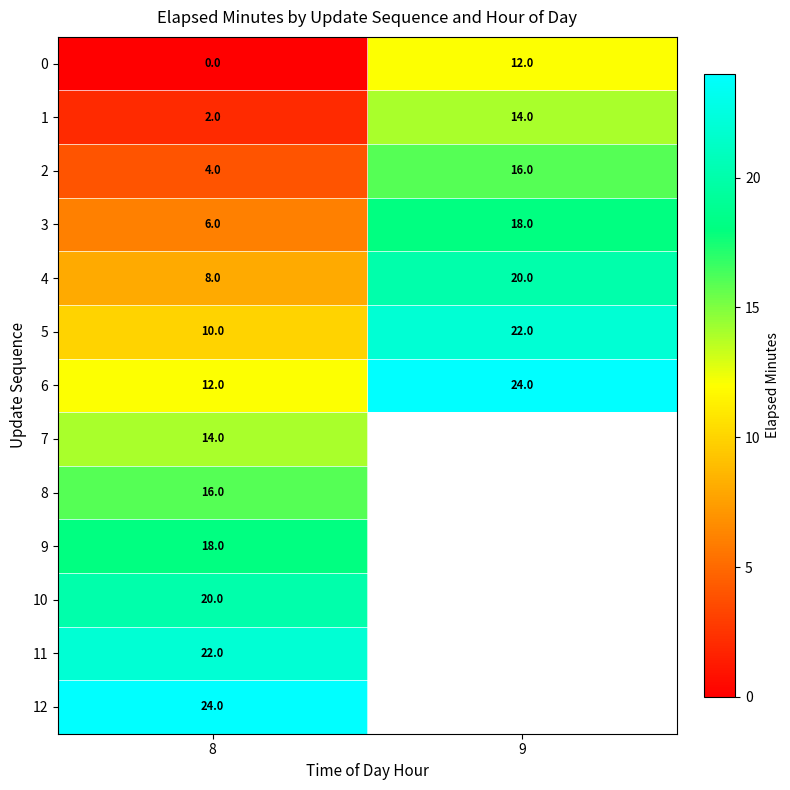

At which category is the sum across all series the highest?

8